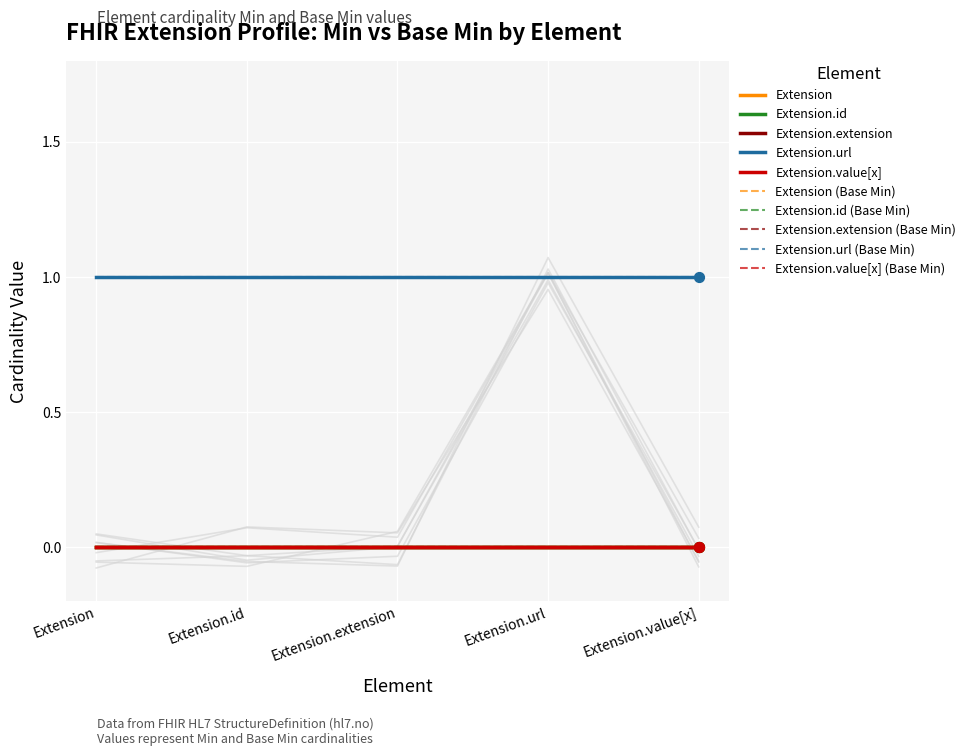

Which series has the largest total across all categories?

Extension.url